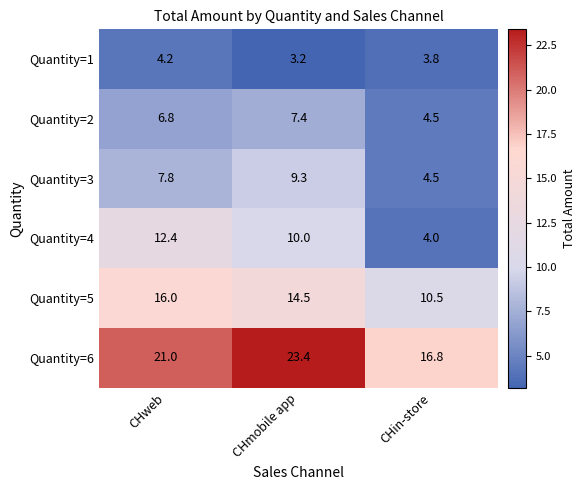

What is the spread (max minus min) of values at CHweb?

16.8